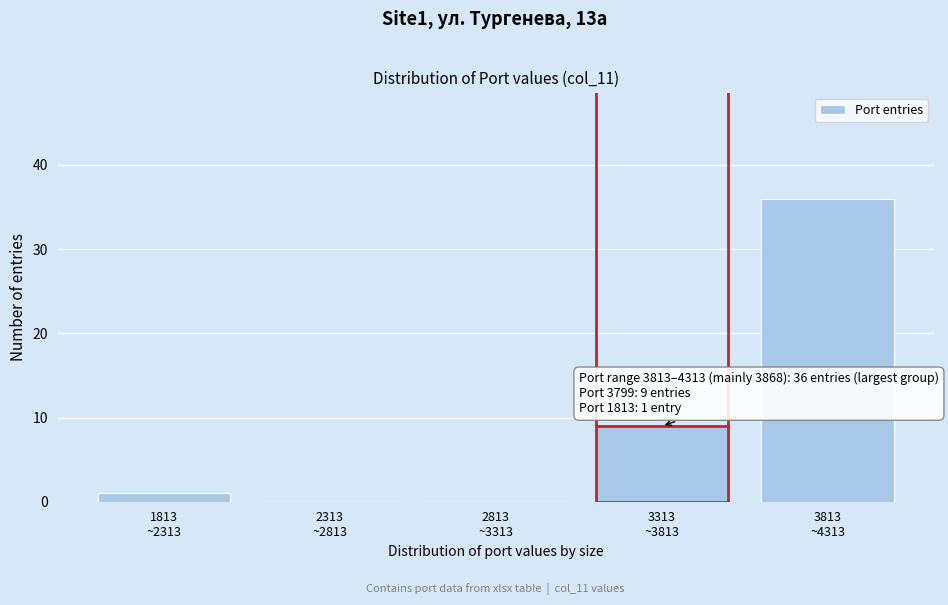

Are the bars horizontal?

No